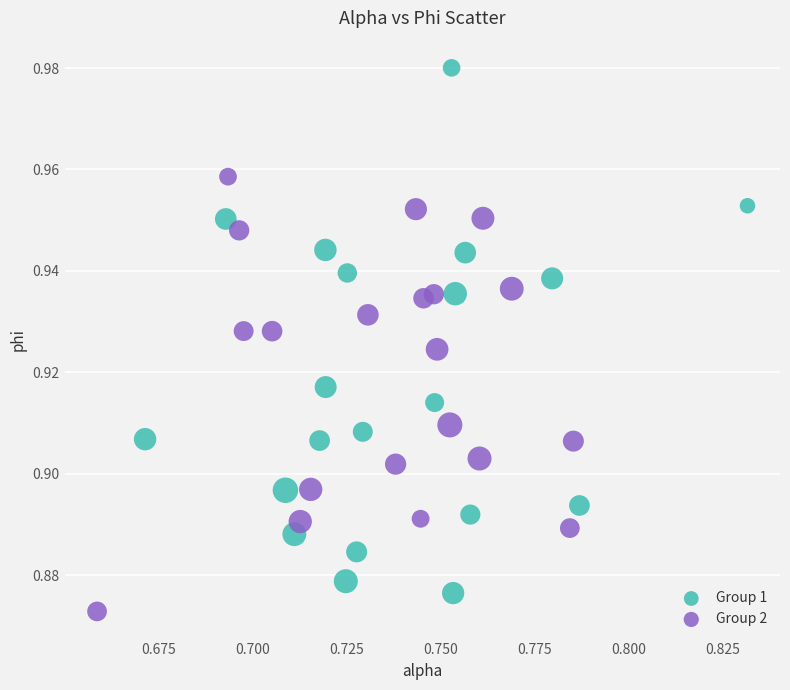

What are all the series names shown in the legend?

Group 1, Group 2